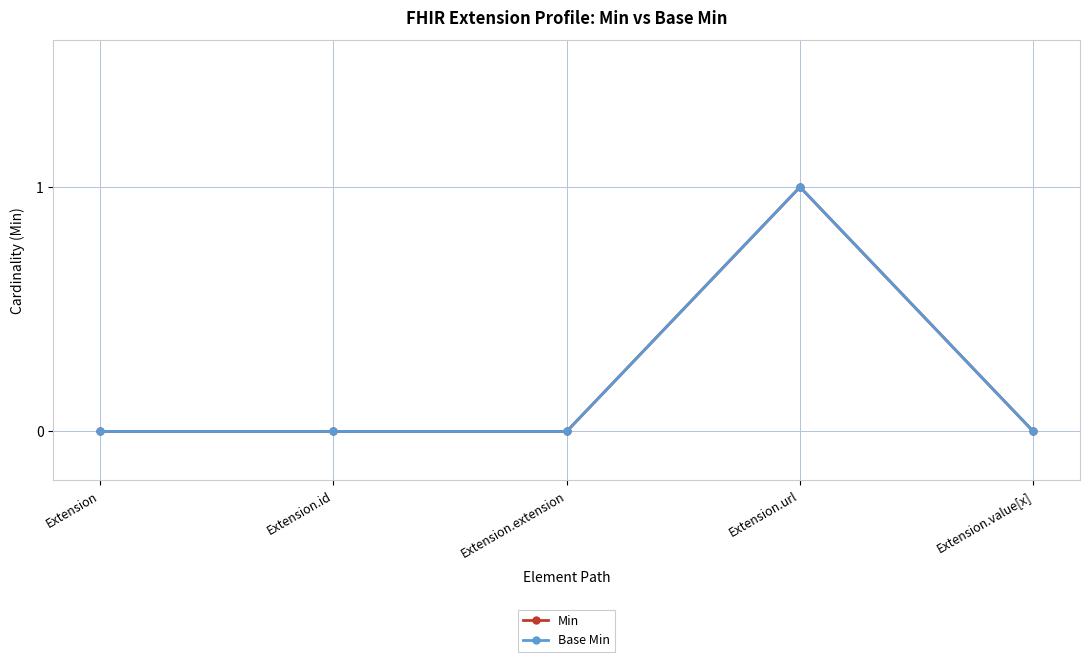

Between Extension.extension and Extension.value[x], which is larger?

Extension.extension